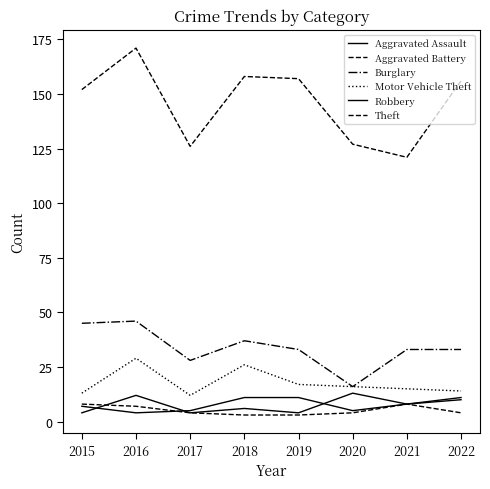

What is the sum of all Aggravated Battery values?

41